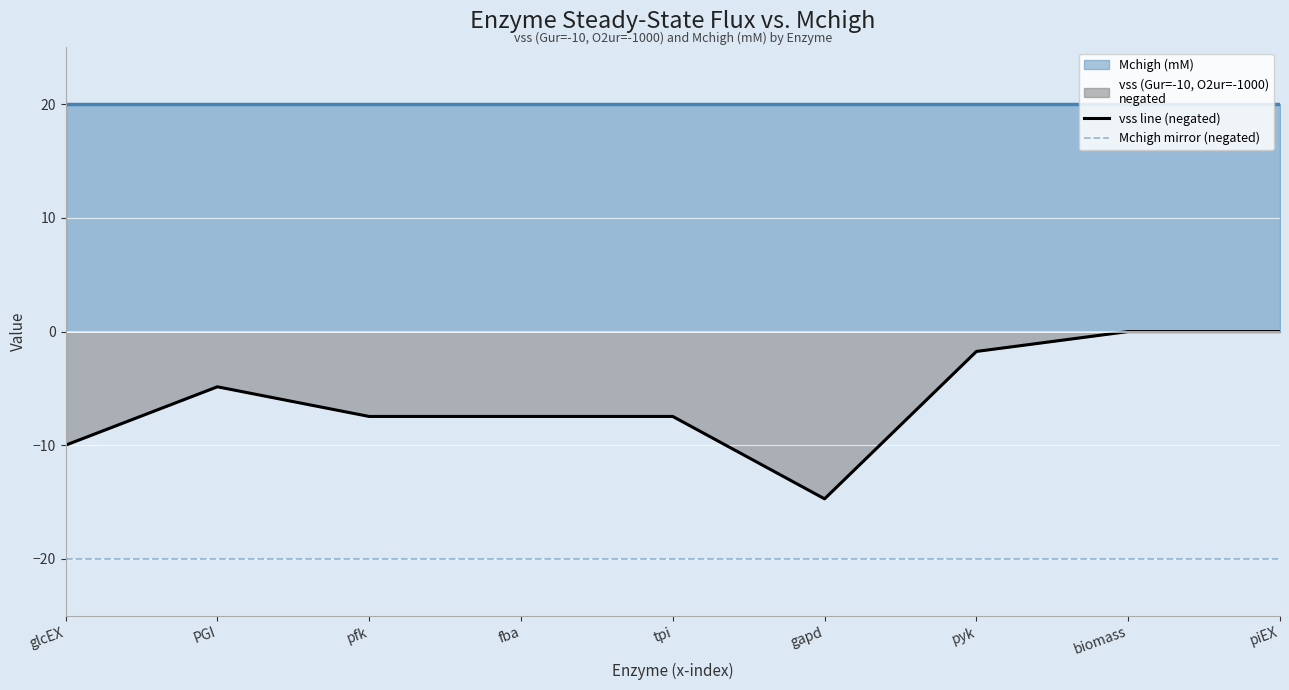

The value of Mchigh mirror (negated) at fba is -20.0. True or false?

True